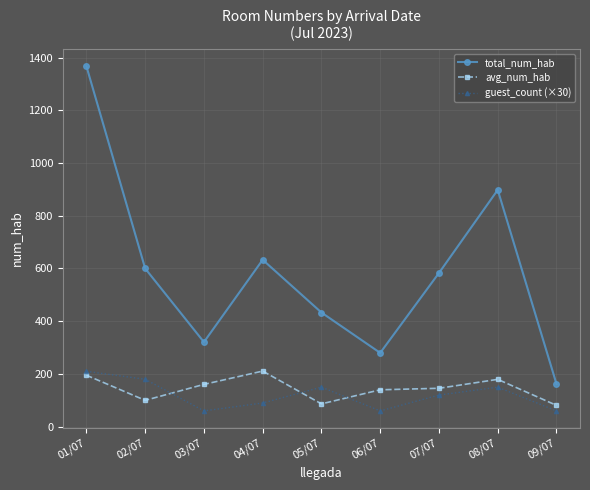

The value of avg_num_hab at 06/07 is 140.0. True or false?

True